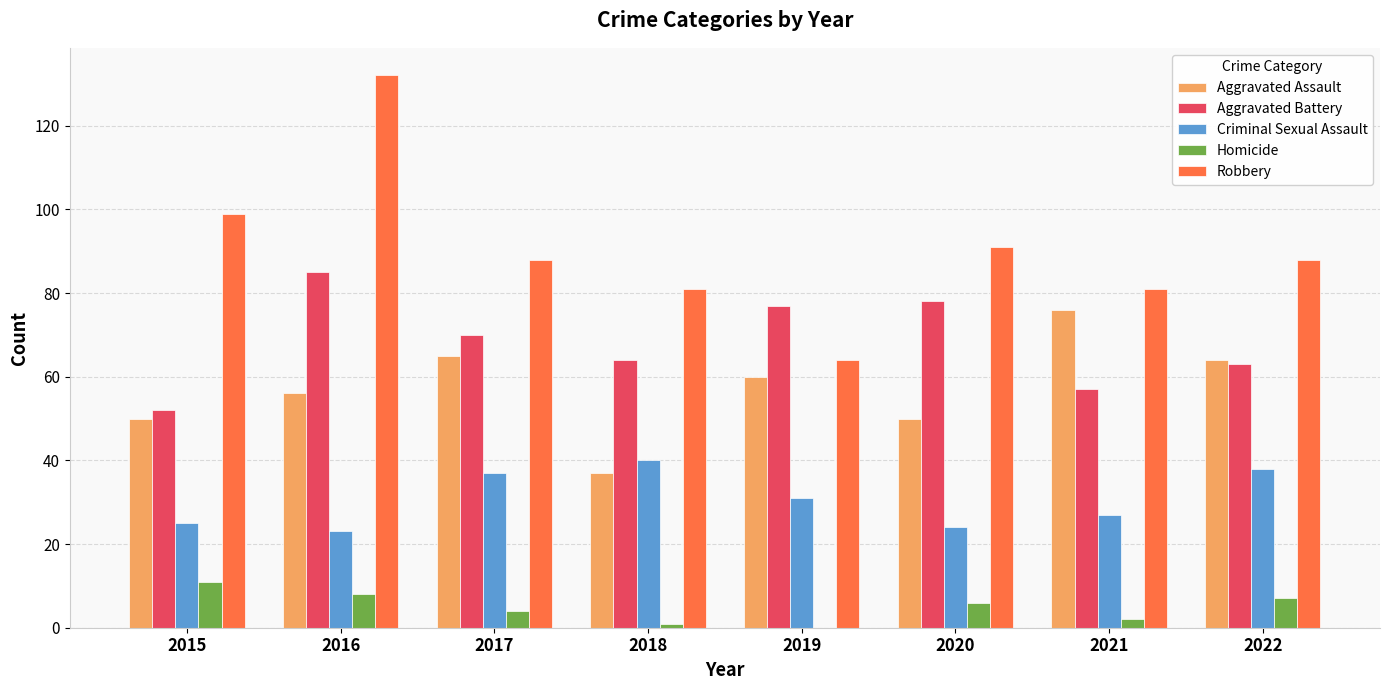

Reading right to left, list all the values displayed in this chart.

Aggravated Assault: 2022=64	2021=76	2020=50	2019=60	2018=37	2017=65	2016=56	2015=50
Aggravated Battery: 2022=63	2021=57	2020=78	2019=77	2018=64	2017=70	2016=85	2015=52
Criminal Sexual Assault: 2022=38	2021=27	2020=24	2019=31	2018=40	2017=37	2016=23	2015=25
Homicide: 2022=7	2021=2	2020=6	2019=0	2018=1	2017=4	2016=8	2015=11
Robbery: 2022=88	2021=81	2020=91	2019=64	2018=81	2017=88	2016=132	2015=99